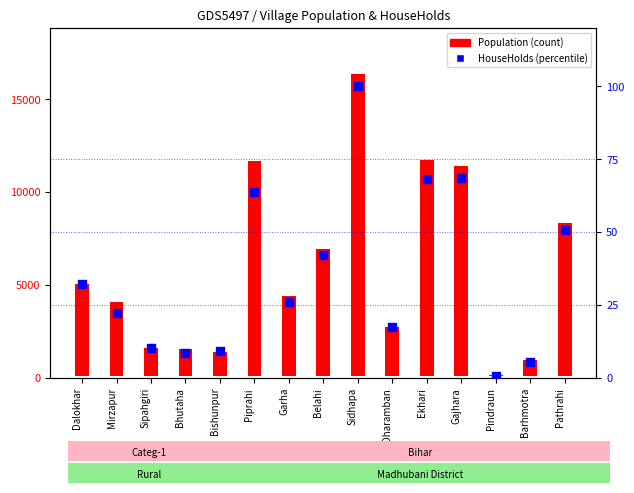

Which series has the largest Y range (max minus min)?

Population (count)